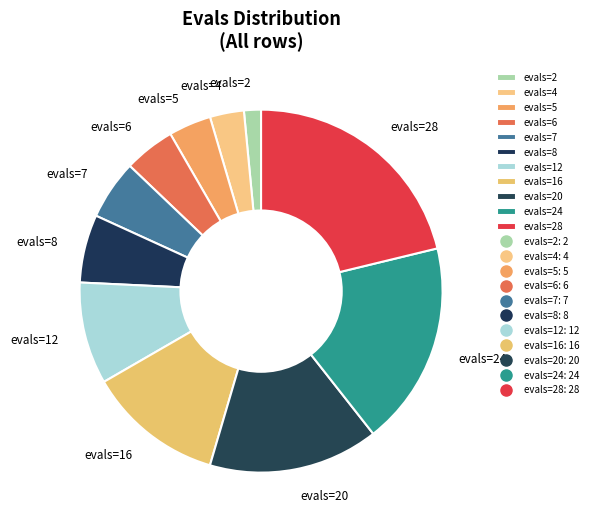

What is the smallest slice in the pie chart?

evals=2